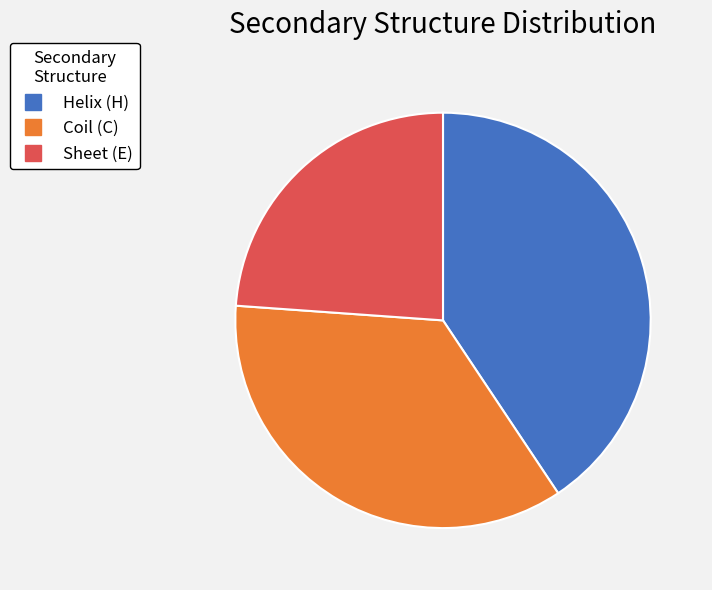

How many segments does this pie chart have?

3